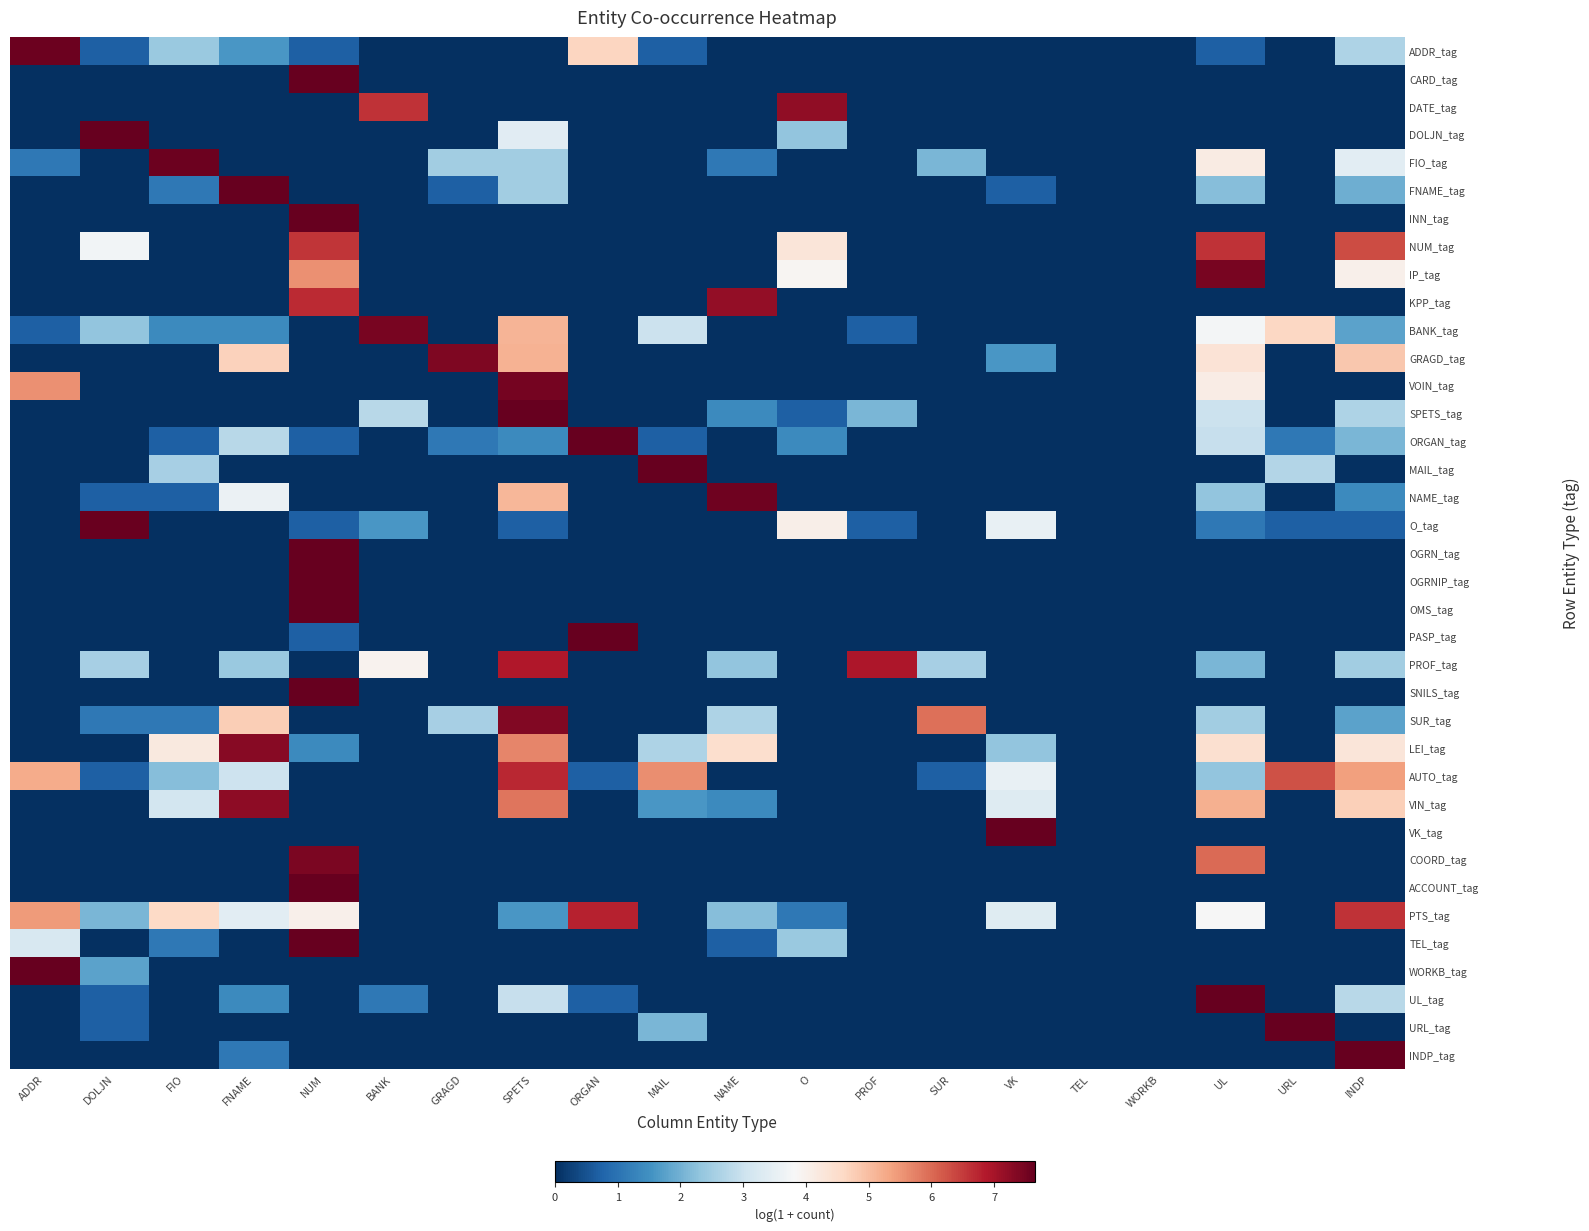

Rank the series at ORGAN from lowest to highest value.

CARD_tag, DATE_tag, DOLJN_tag, FIO_tag, FNAME_tag, INN_tag, NUM_tag, IP_tag, KPP_tag, BANK_tag, GRAGD_tag, VOIN_tag, SPETS_tag, MAIL_tag, NAME_tag, O_tag, OGRN_tag, OGRNIP_tag, OMS_tag, PROF_tag, SNILS_tag, SUR_tag, LEI_tag, VIN_tag, VK_tag, COORD_tag, ACCOUNT_tag, TEL_tag, WORKB_tag, URL_tag, INDP_tag, AUTO_tag, UL_tag, ADDR_tag, PTS_tag, ORGAN_tag, PASP_tag